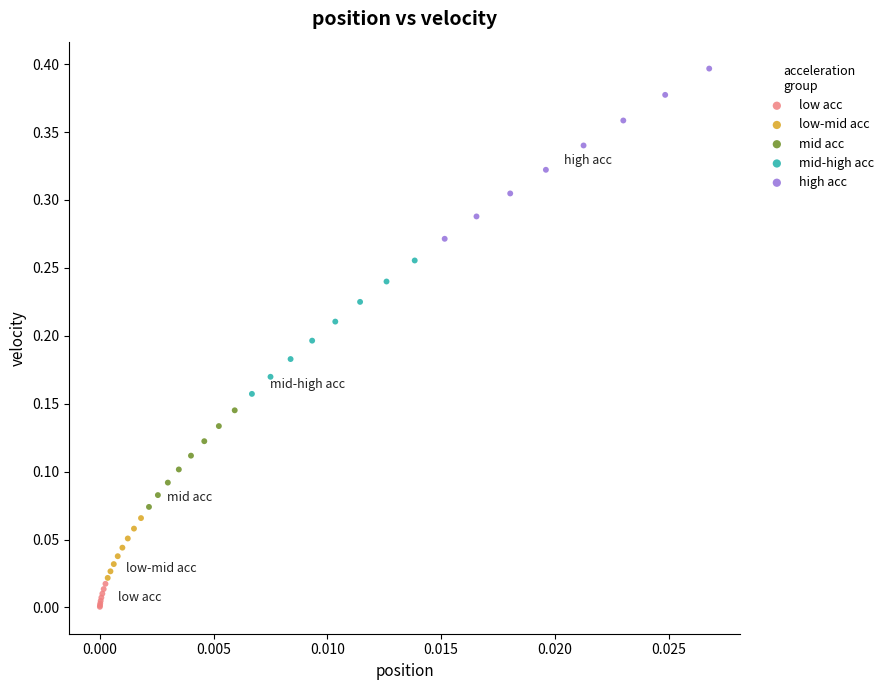

Which series has the widest spread of Y values?

high acc